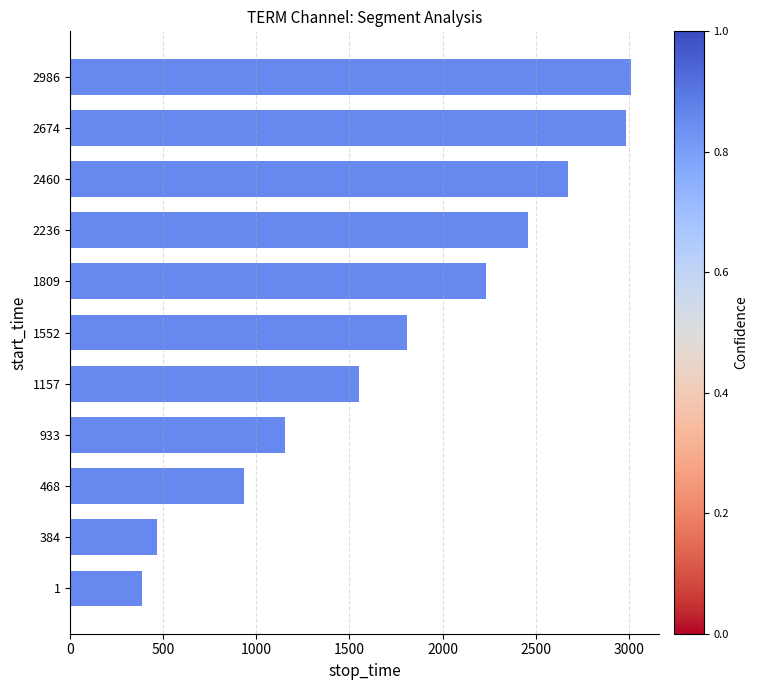

Count the number of categories in the chart.

11